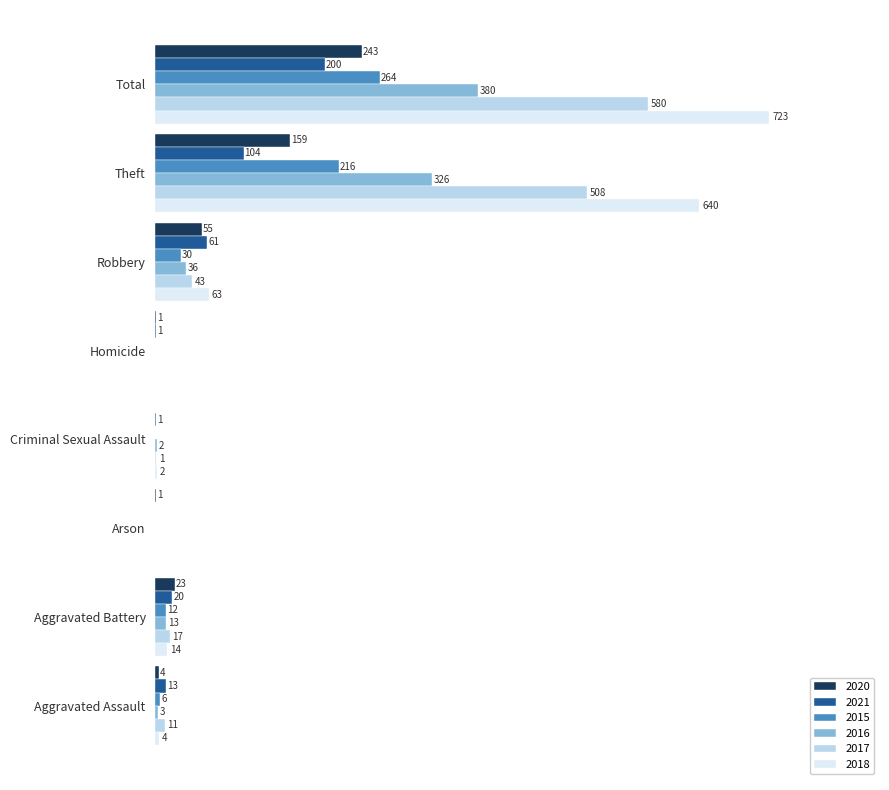

At which label is 2020 closest to 121?

Theft